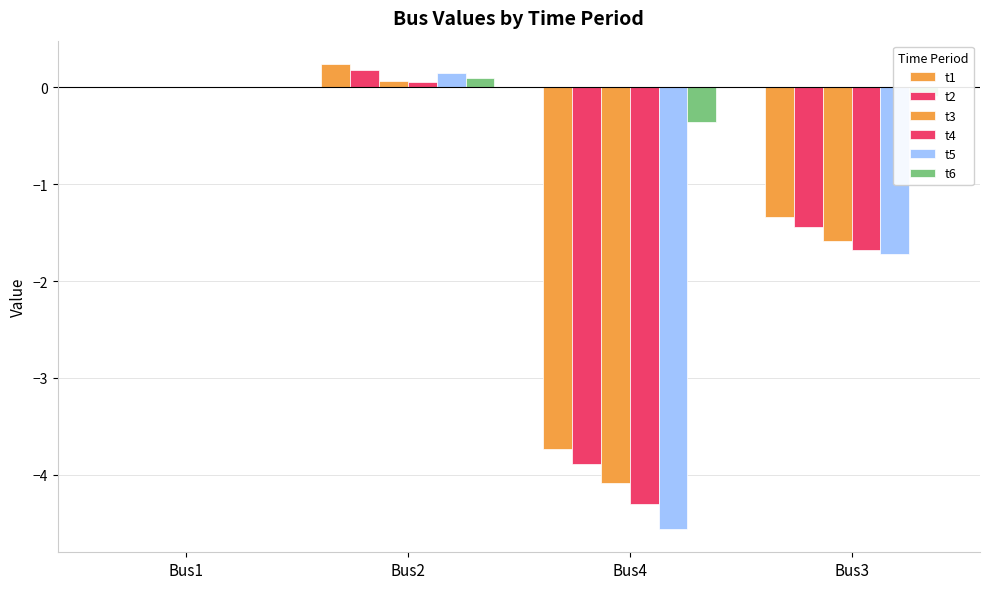

What is the difference between the highest and lowest values at Bus2?

0.2